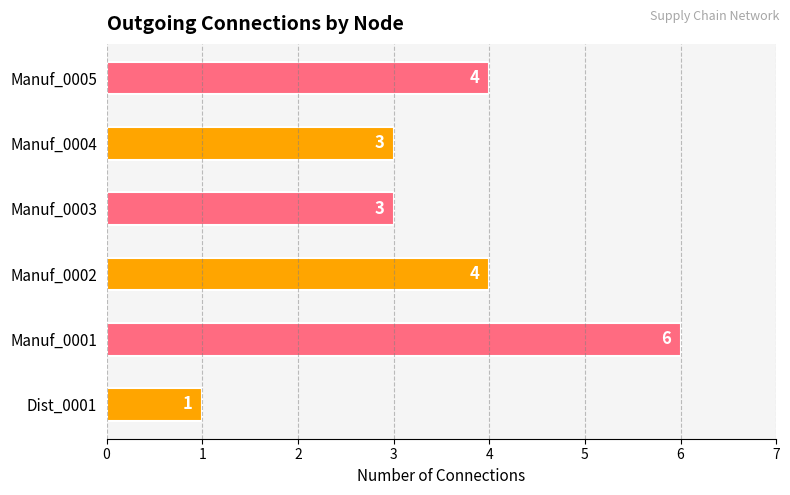

What is the maximum value shown in the chart?

6